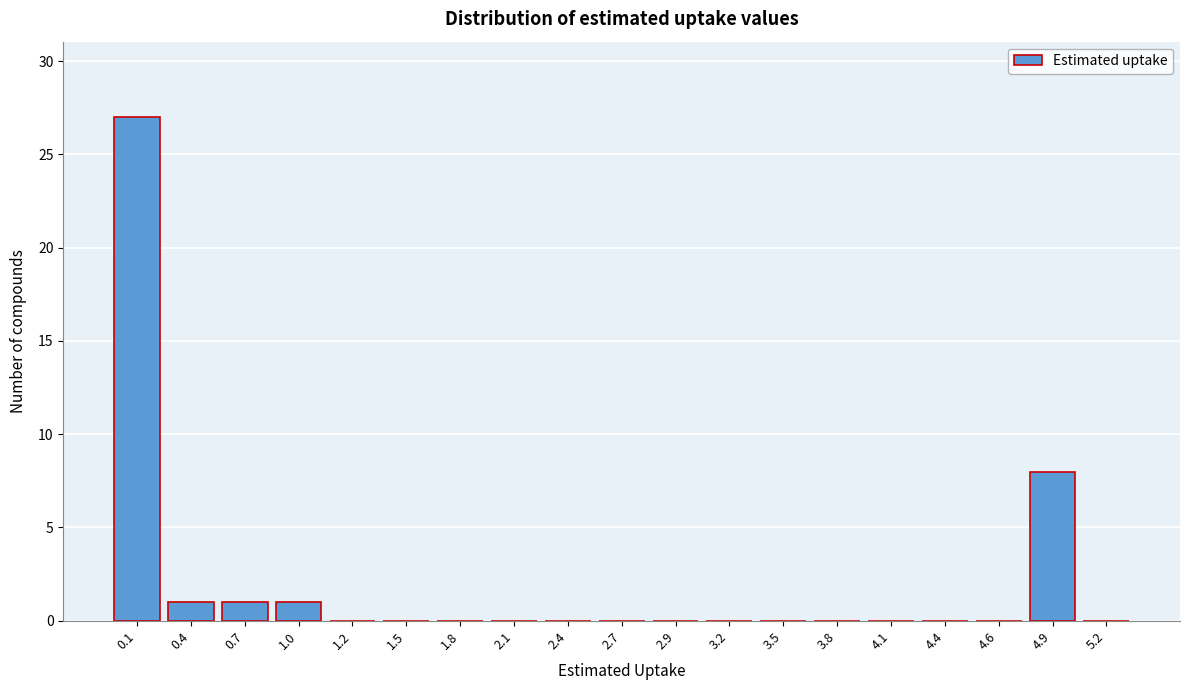

Reading right to left, list all the values displayed in this chart.

5.2=0	4.9=8	4.6=0	4.4=0	4.1=0	3.8=0	3.5=0	3.2=0	2.9=0	2.7=0	2.4=0	2.1=0	1.8=0	1.5=0	1.2=0	1.0=1	0.7=1	0.4=1	0.1=27